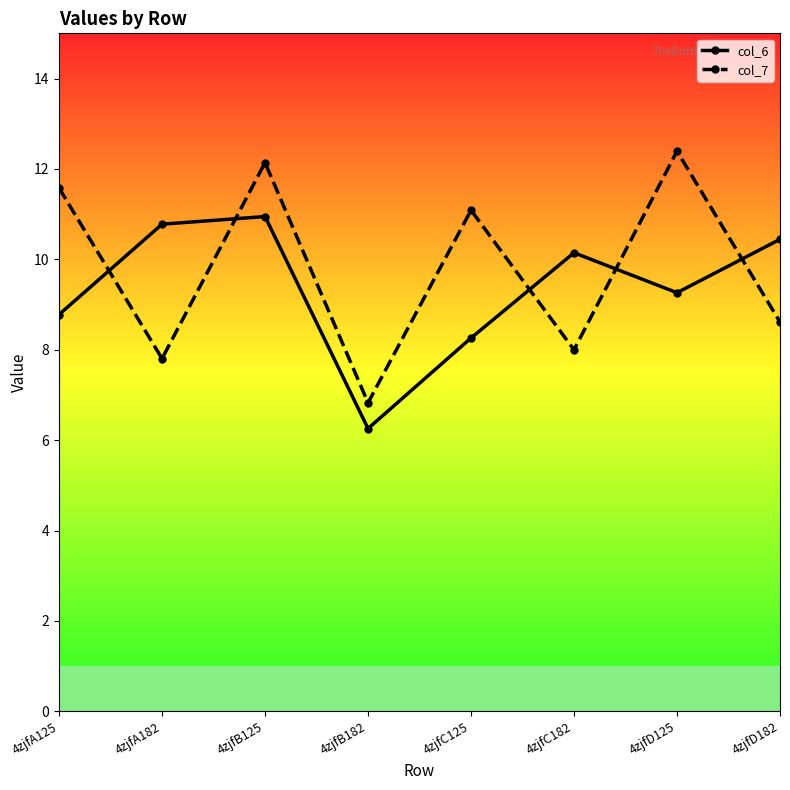

How many categories are shown in the chart?

8